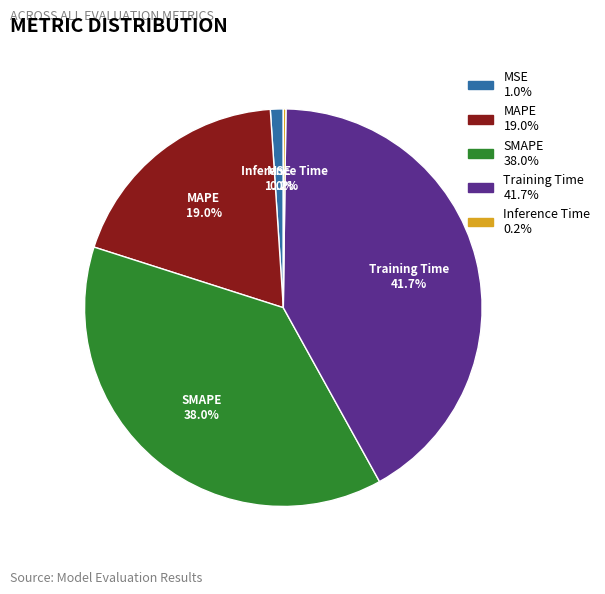

To the nearest percent, what is the difference between the Training Time and MSE slice percentages?

41%